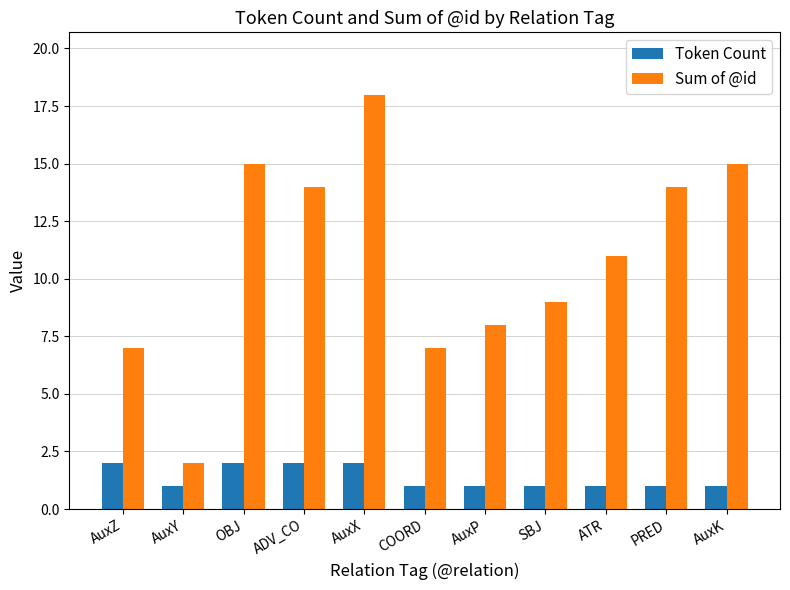

What is the difference between the maximum and minimum values in the Token Count series?

1